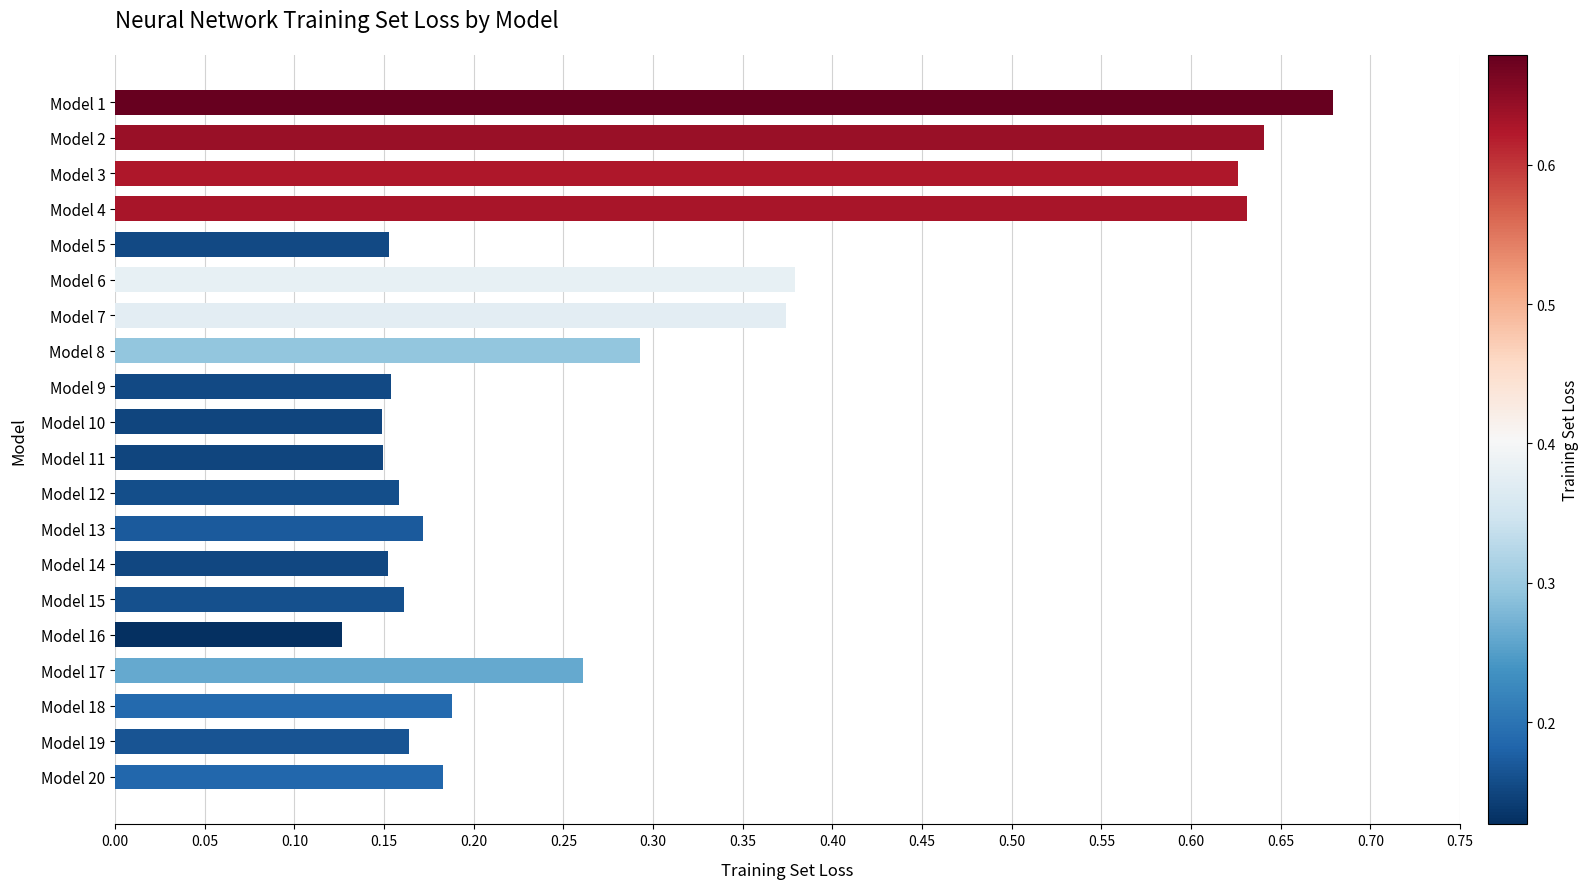

Which has a higher value, Model 20 or Model 19?

Model 20